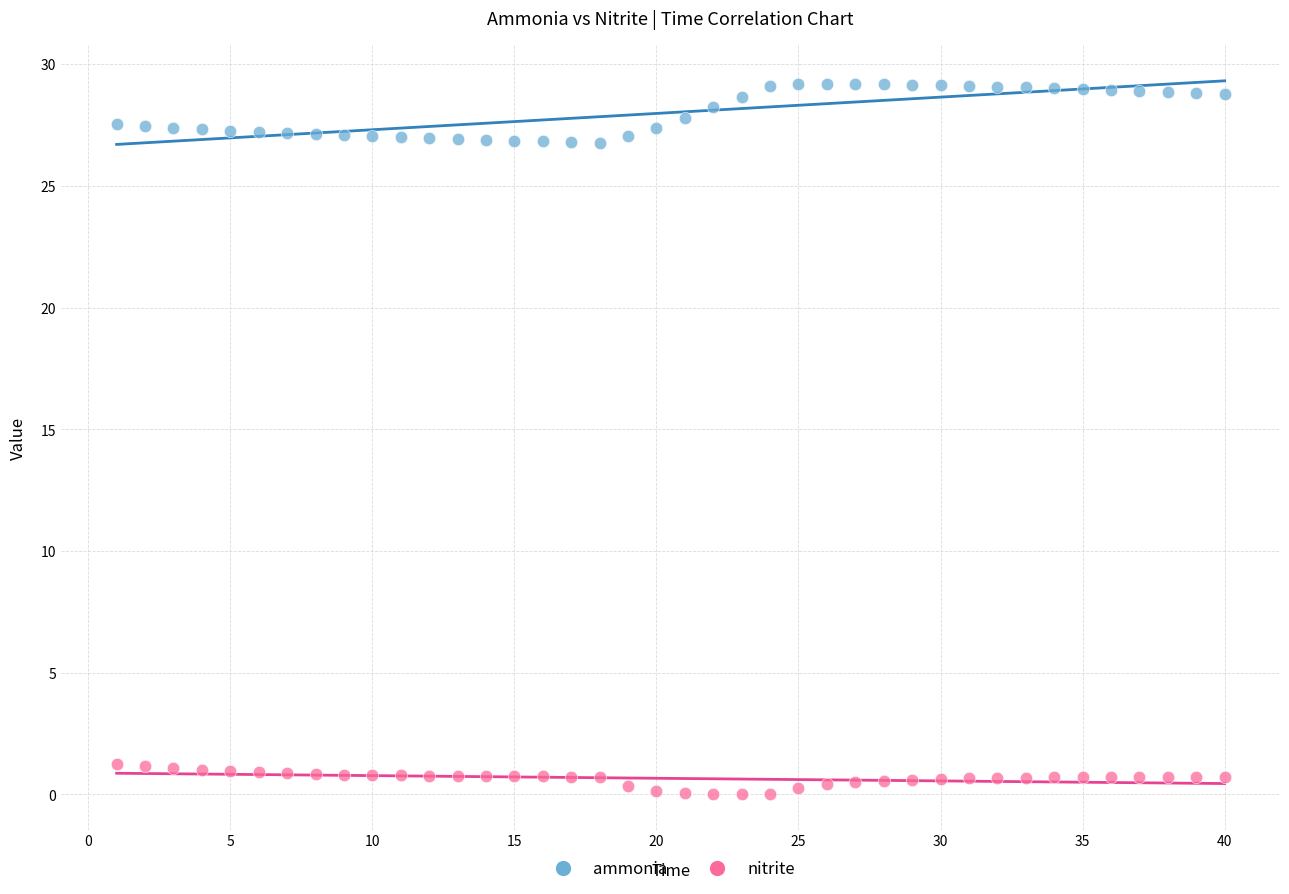

Across all data points, what is the range of X values (max minus min)?

39.0